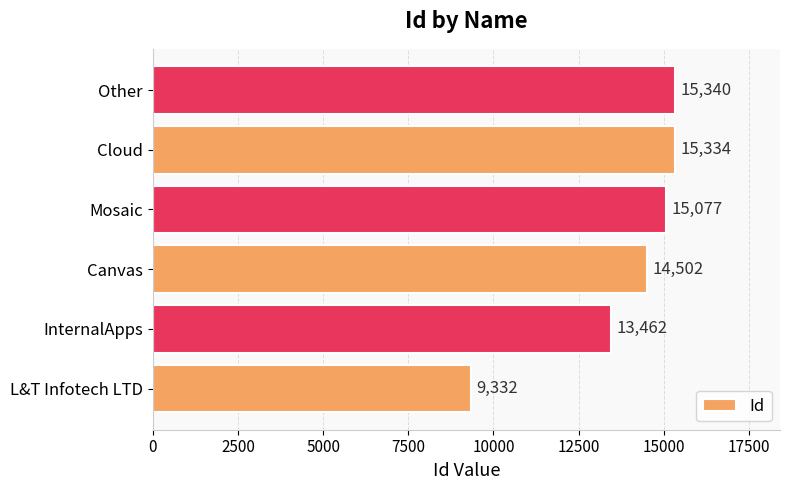

List the labels in order of value, smallest first.

L&T Infotech LTD, InternalApps, Canvas, Mosaic, Cloud, Other